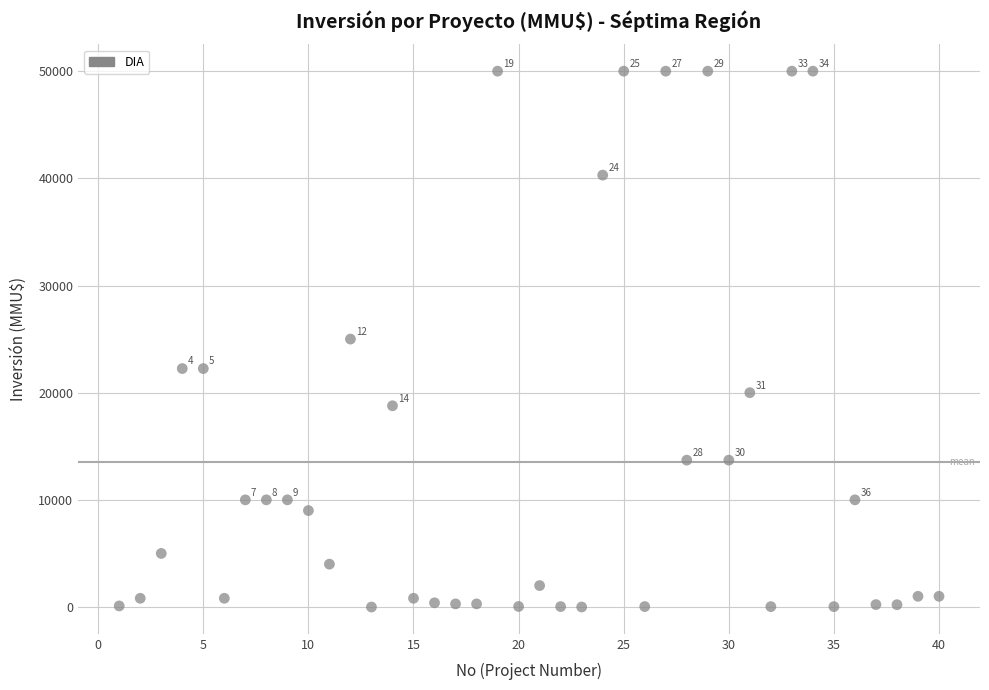

What is the range of Y values (max minus min)?

50000